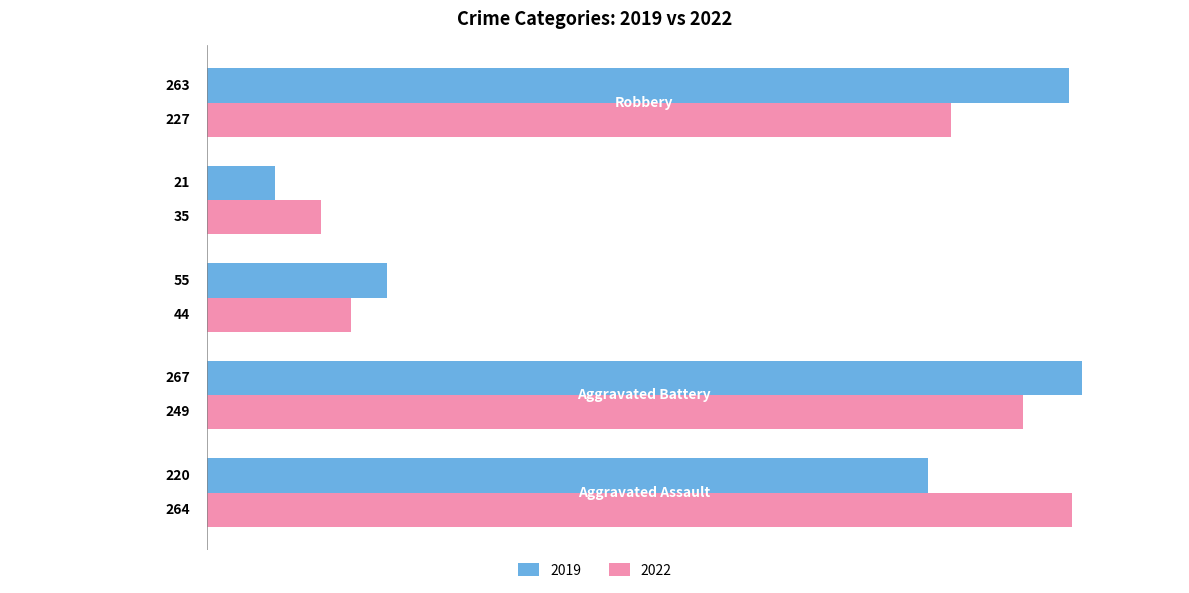

What is the maximum value shown in the chart?

267